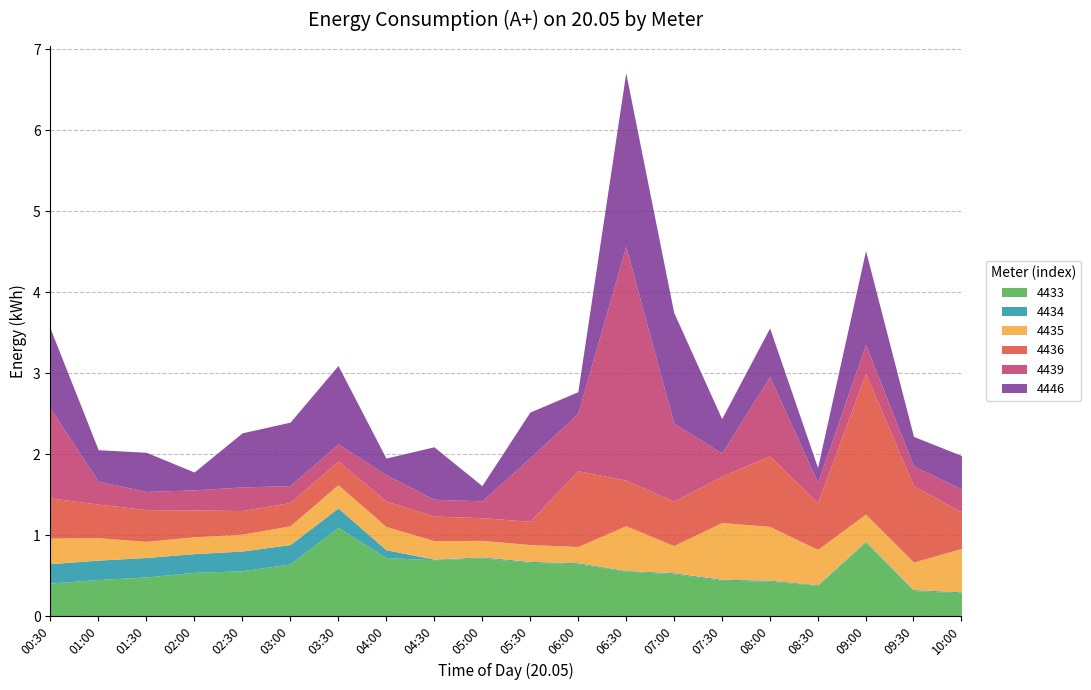

Is it true that 4439 equals 0.4 at 02:00?

False